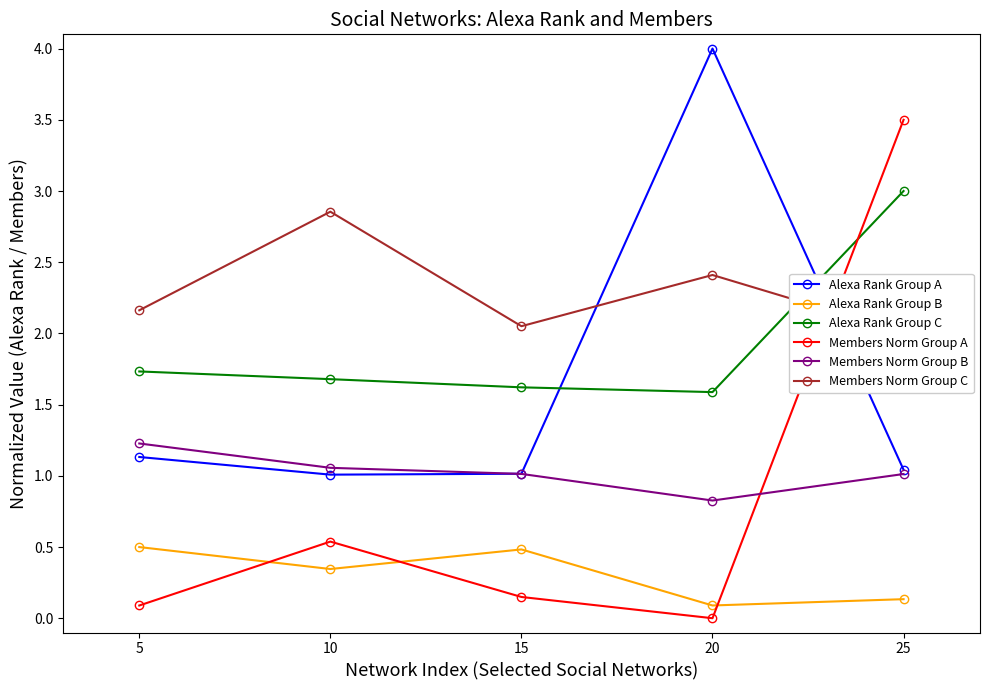

What is the sum of all Alexa Rank Group A values?

8.2